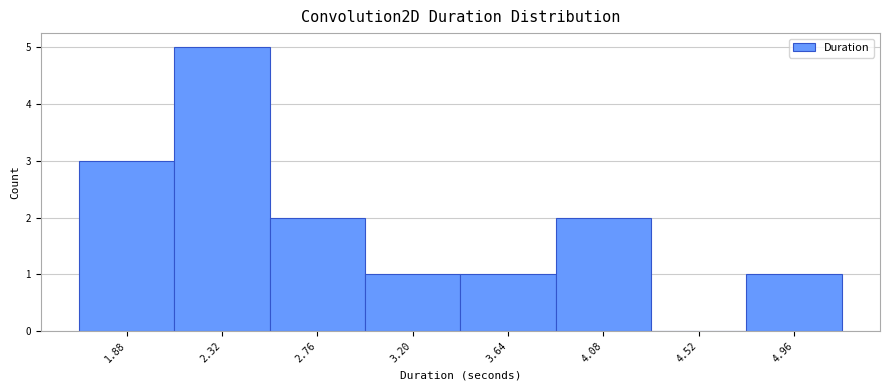

How tall is the bar that spans 4.75 to 5.20 on the x-axis? Neither the bar edges nor the heights are printed on the chart, so give them approximately, as read against the axes.

1